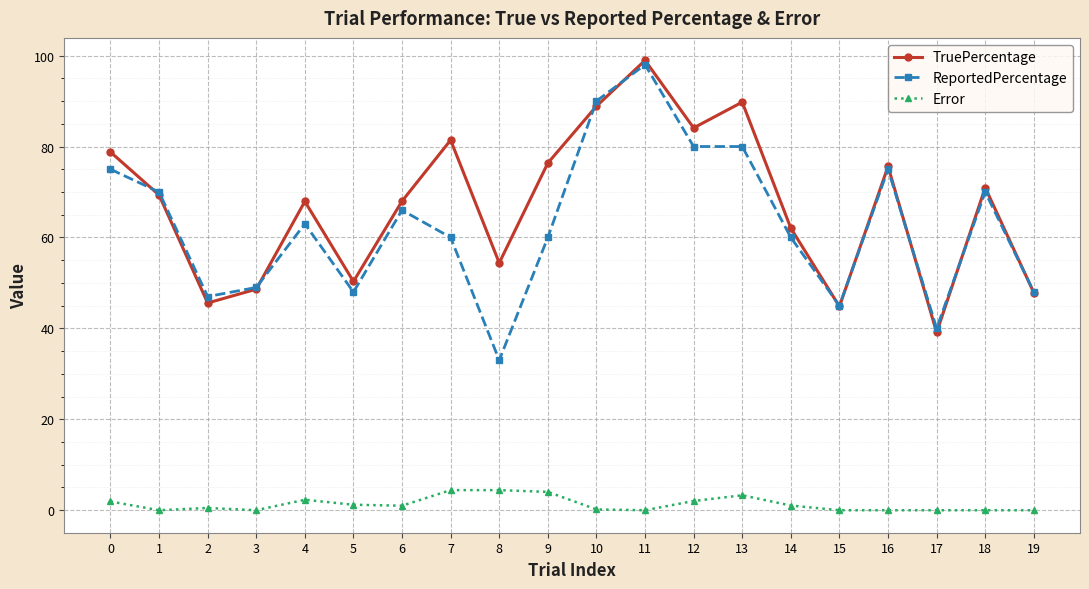

The value of TruePercentage at 12 is 140.5. True or false?

False